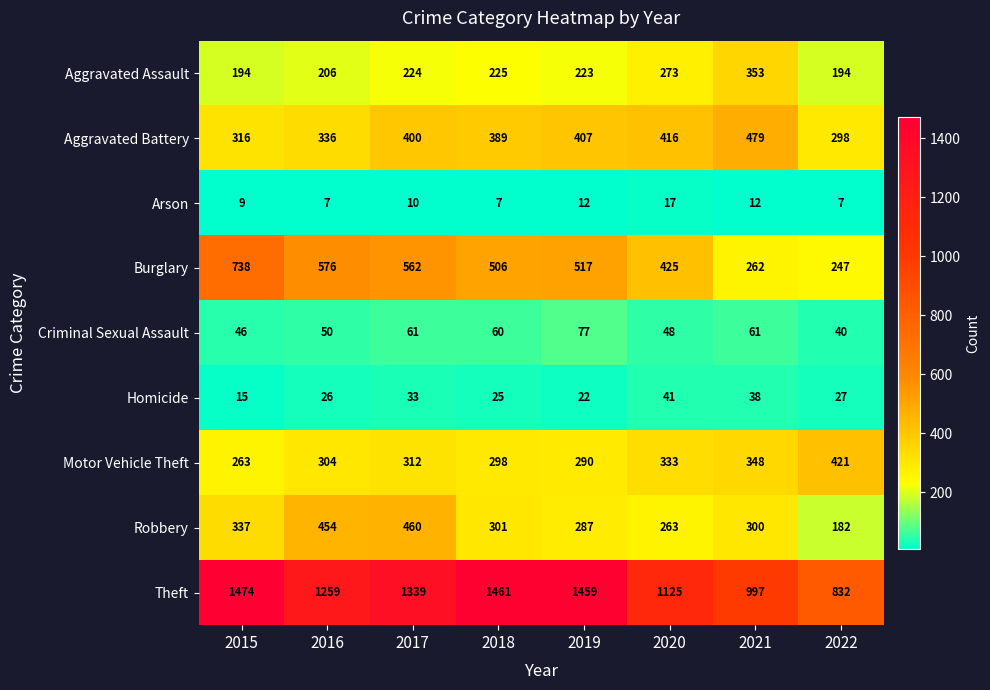

At which category is the sum across all series the highest?

2017